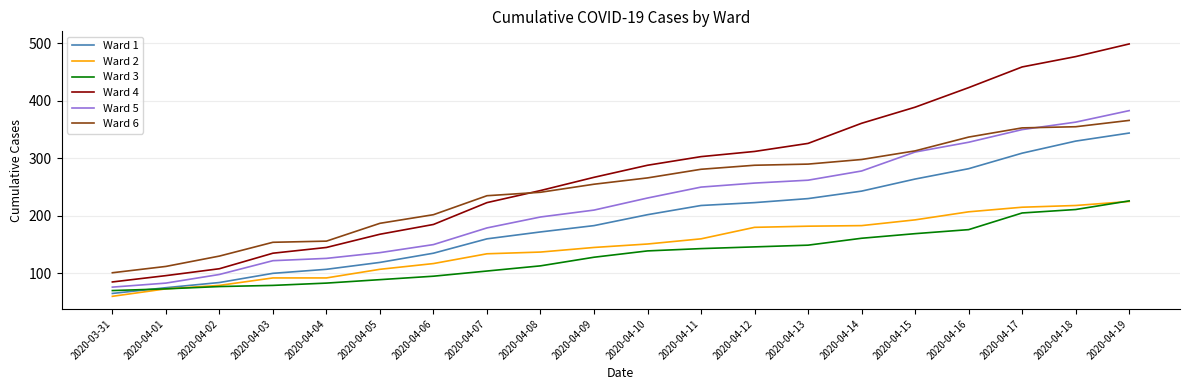

At which category is the sum across all series the highest?

2020-04-19